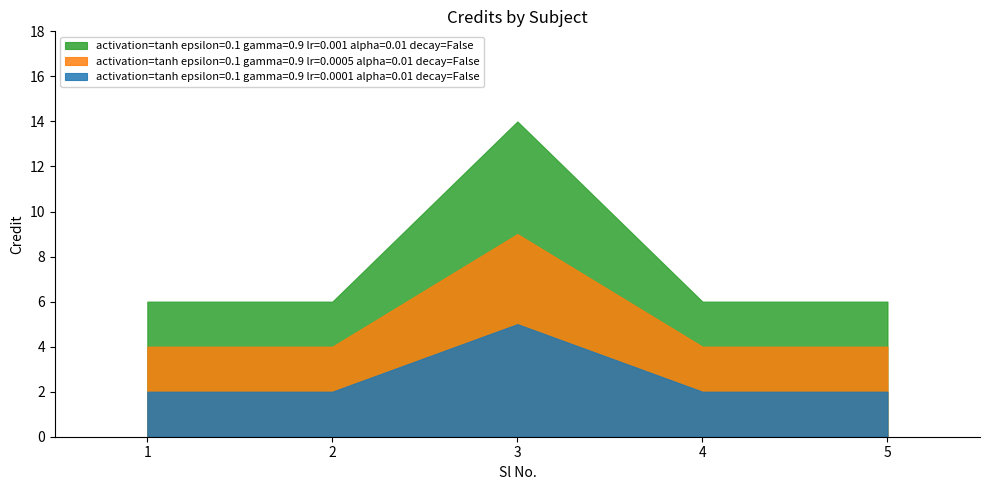

The chart shows a value of 21 at 3. True or false?

False